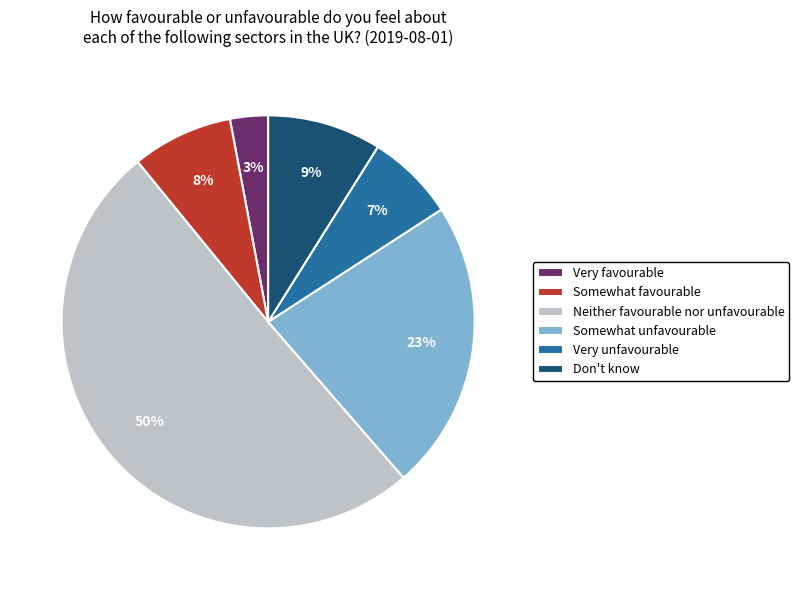

What is the smallest slice in the pie chart?

Very favourable